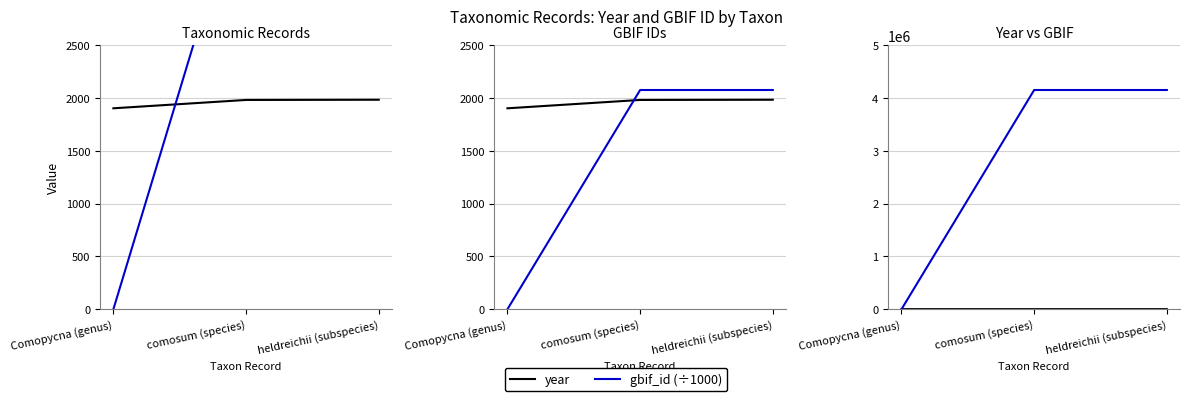

Where does the gbif_id series first go above 4152435?

heldreichii (subspecies)